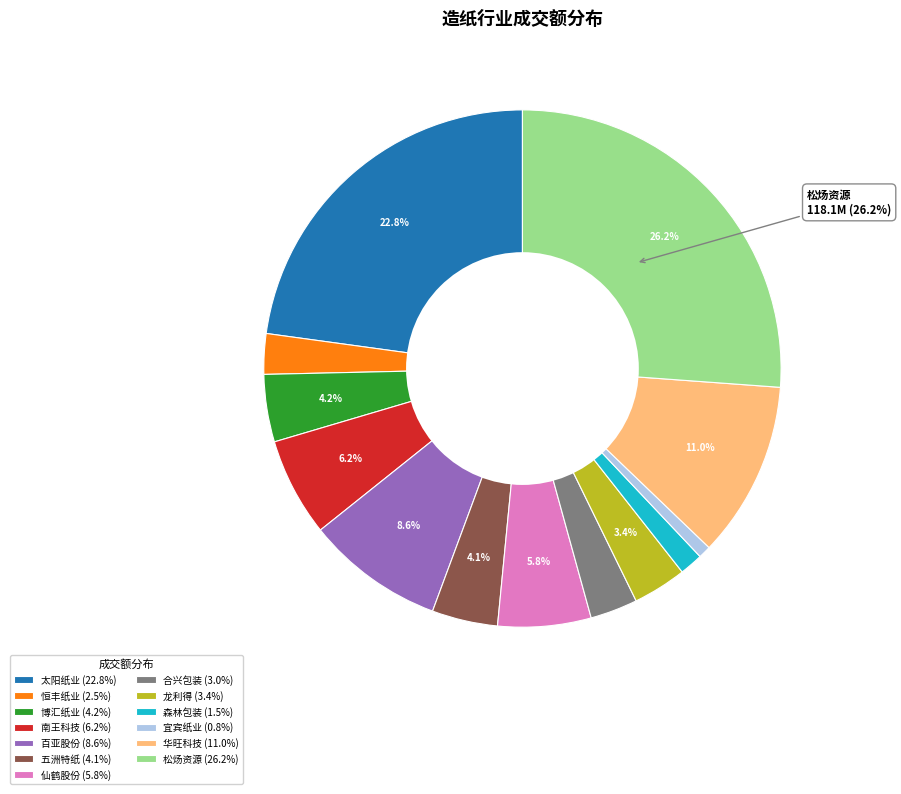

What is the ratio of the value at 龙利得 (3.4%) to the value at 博汇纸业 (4.2%)?

0.8